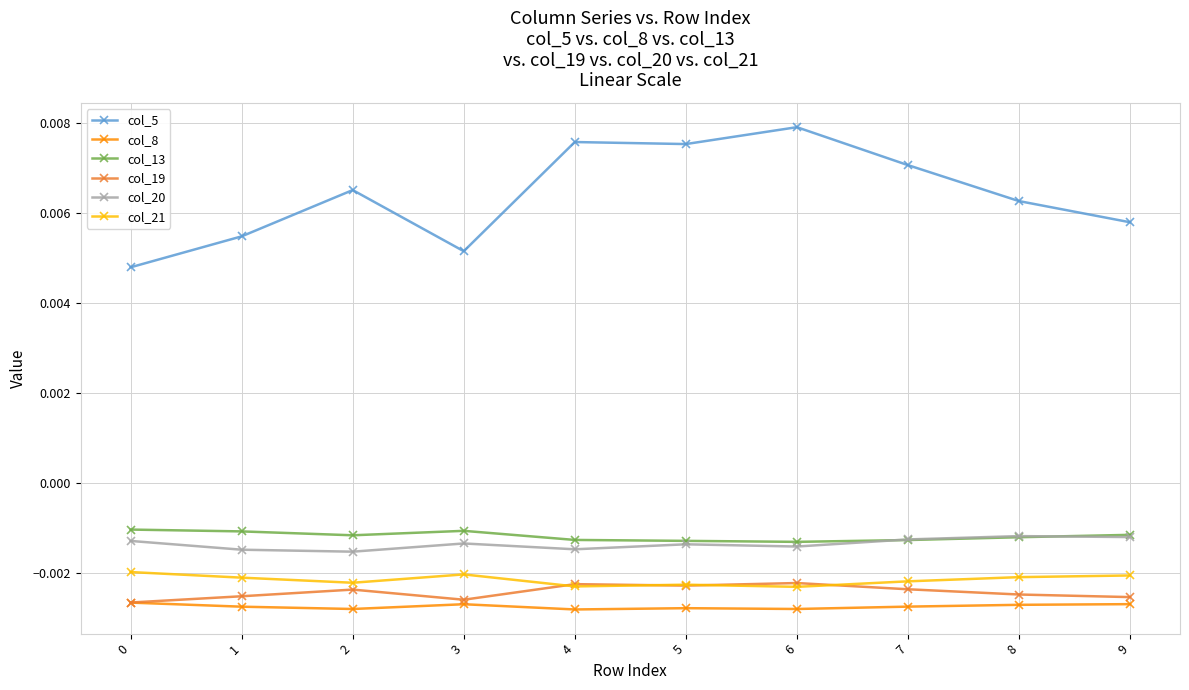

At which category does the chart reach its peak across all series?

6